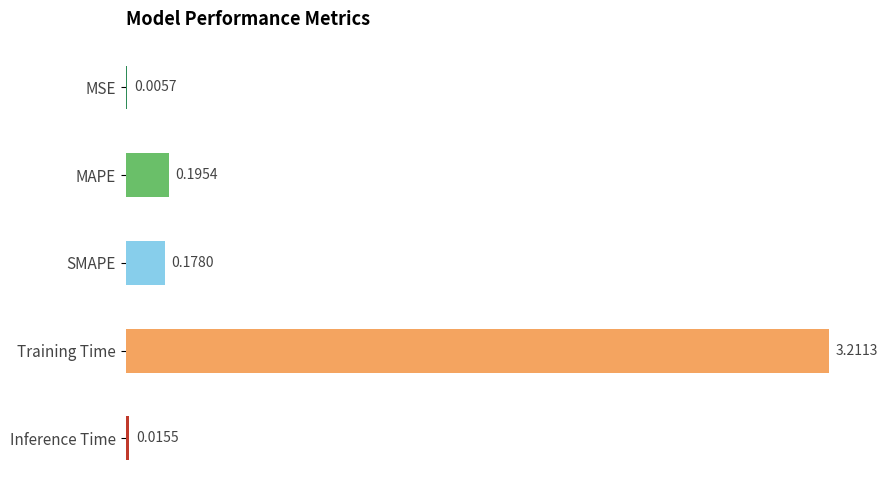

Where is the data nearest to the value 1?

MAPE